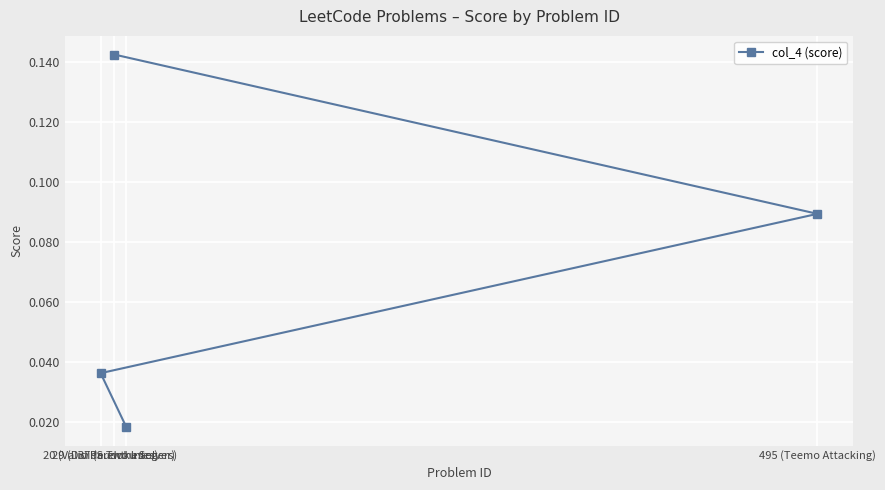

List the labels in order of value, largest first.

29 (Divide Two Integers), 495 (Teemo Attacking), 20 (Valid Parentheses), 37 (Sudoku Solver)